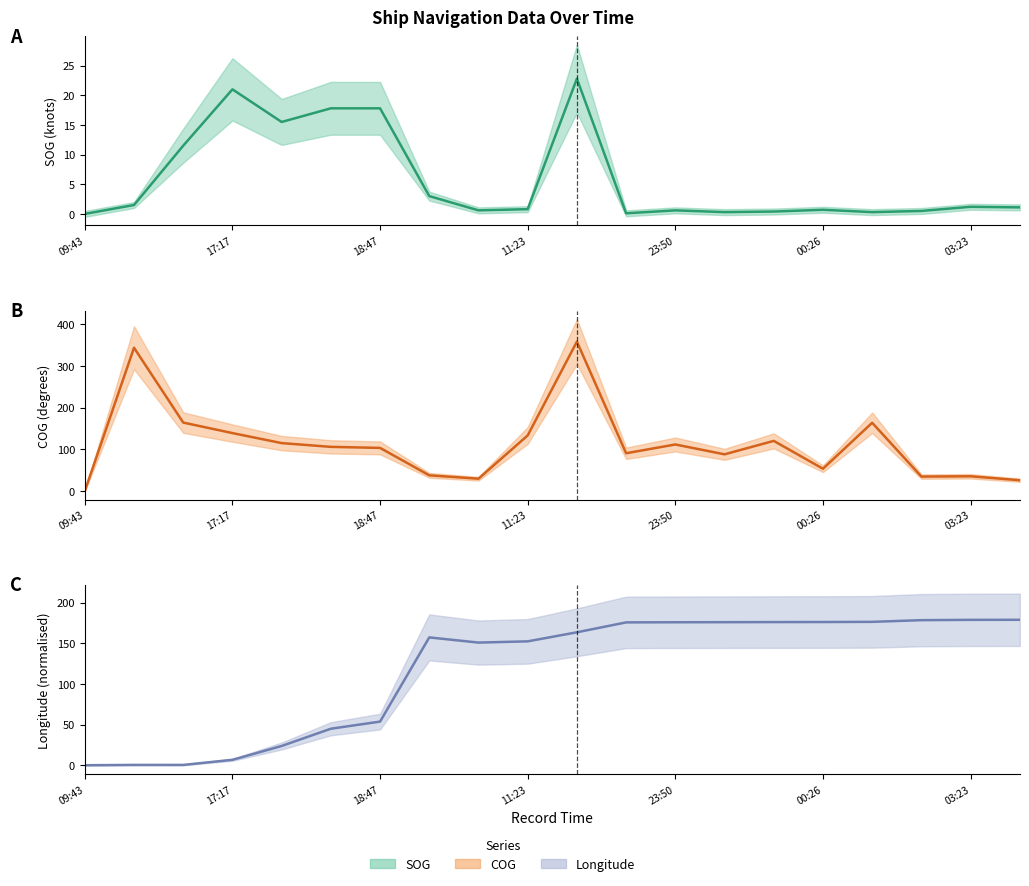

Rank the series by their maximum value, from highest to lowest.

B, C, A